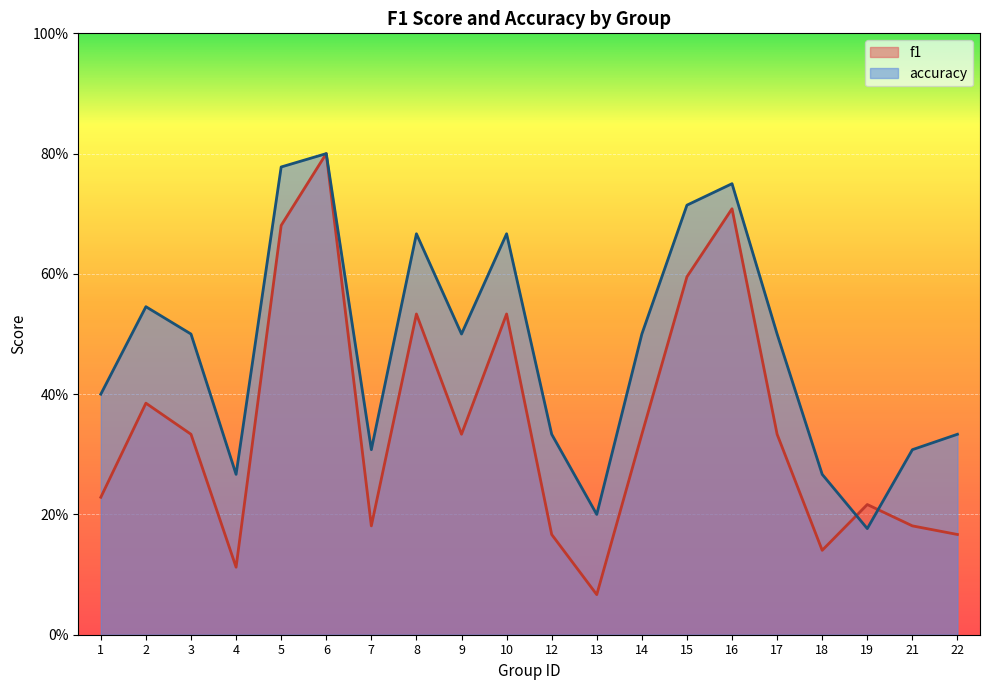

Which series has the largest range (max minus min)?

f1